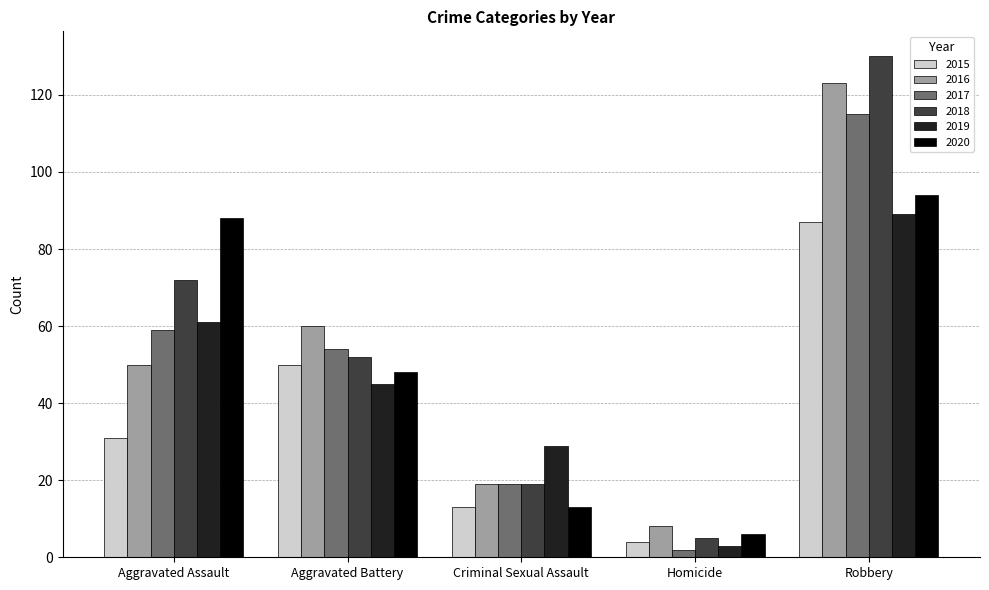

At which category does the chart reach its peak across all series?

Robbery